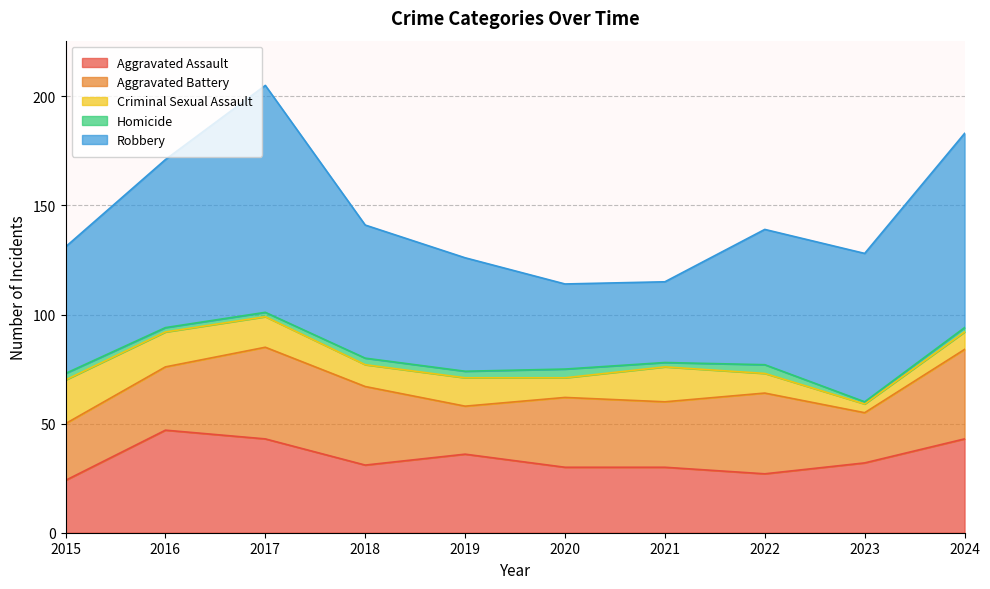

What is the value of the Aggravated Assault point at the 7th from the left?

30